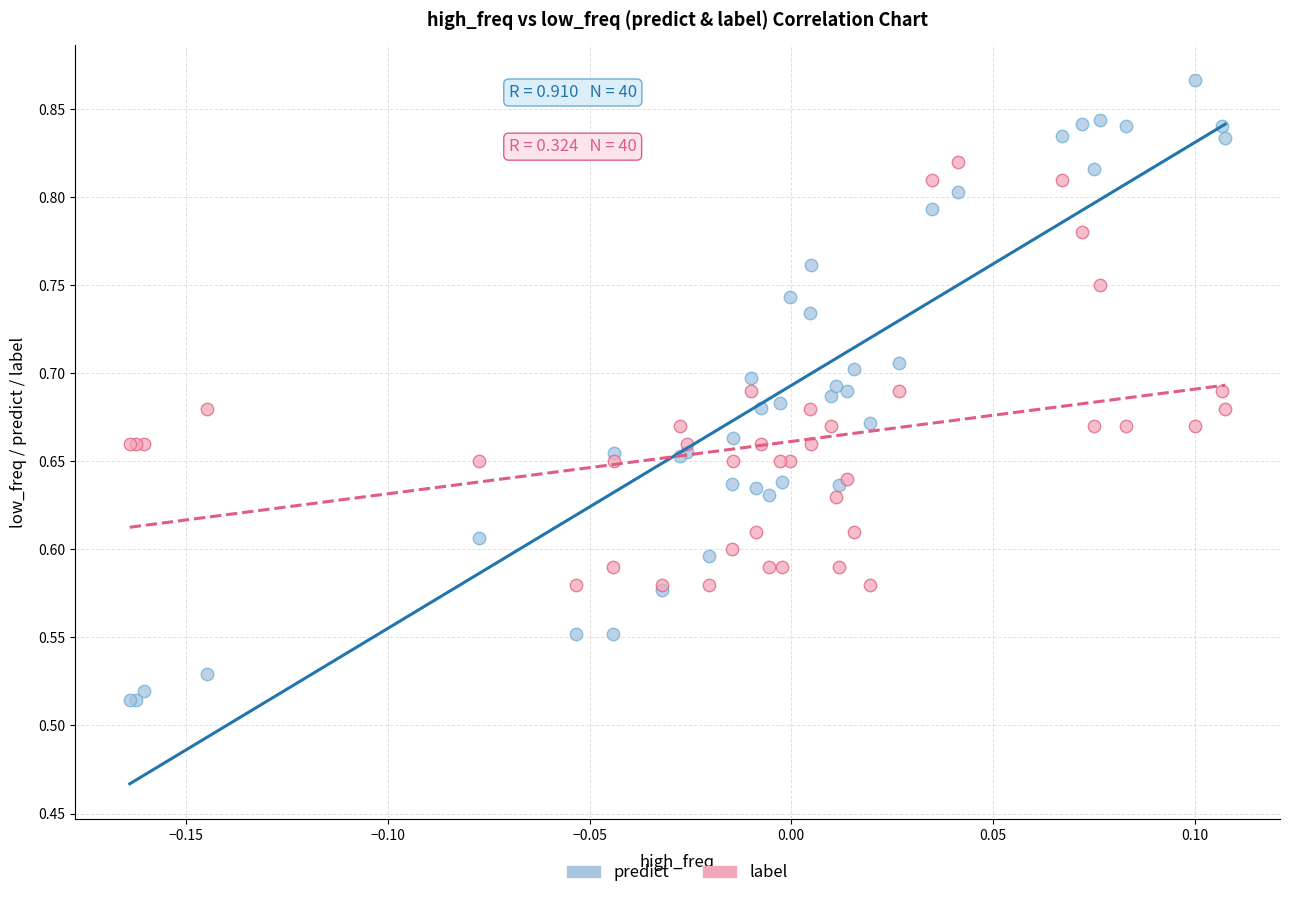

Which series reaches the minimum Y coordinate?

predict